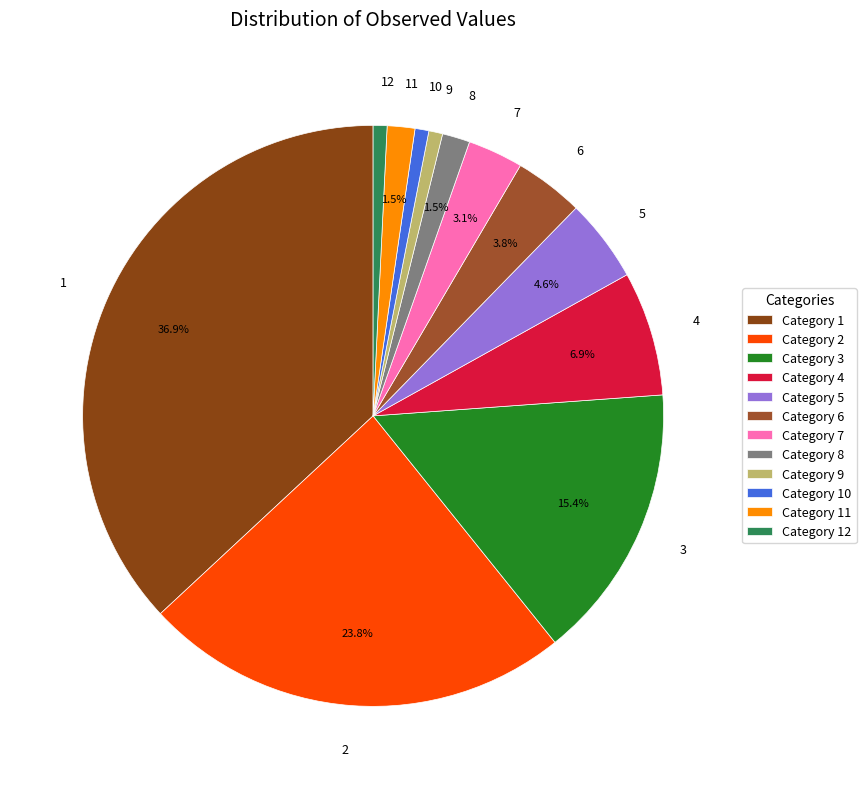

How many segments does this pie chart have?

12